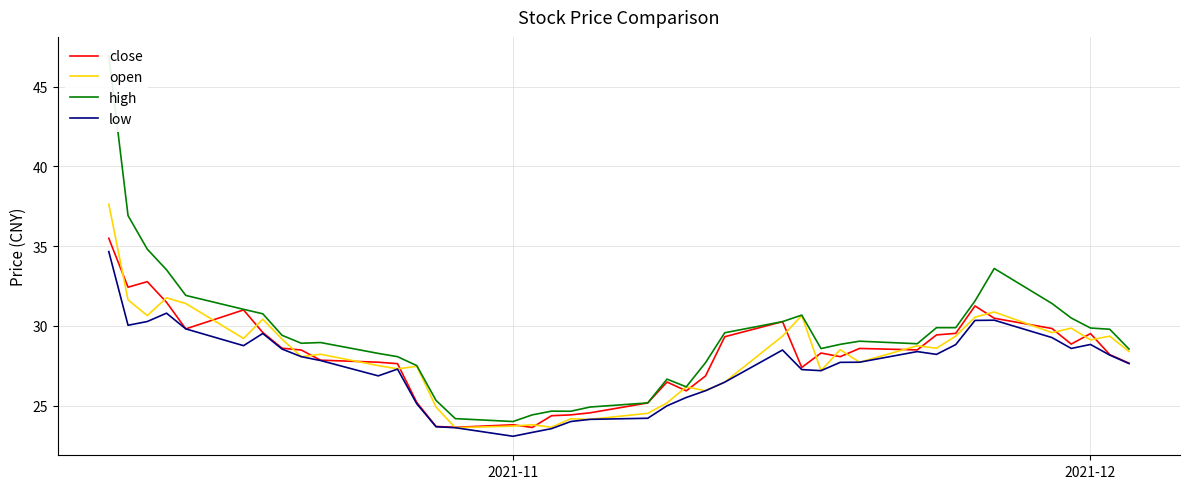

True or false: close has a value of 23.8 at 2021-11.

True